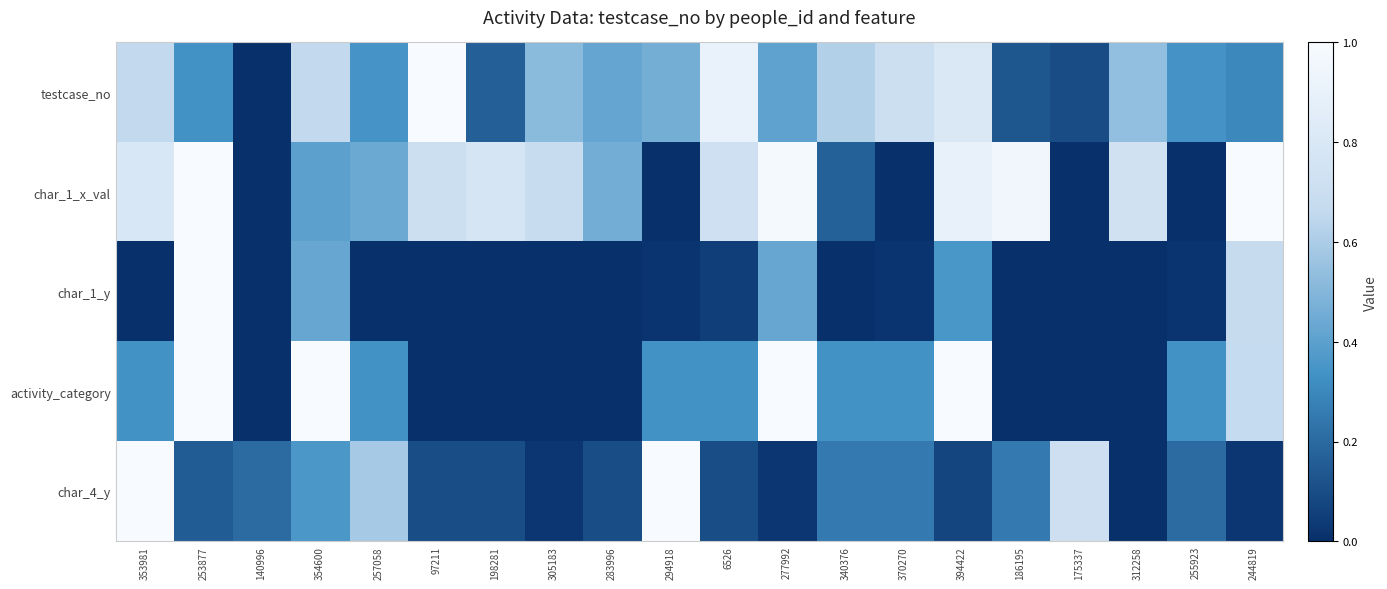

Reading left to right, list all the values displayed in this chart.

testcase_no: 353981=0.7	253877=0.3	140996=0.0	354600=0.7	257058=0.3	97211=1.0	198281=0.2	305183=0.5	283996=0.4	294918=0.5	6526=0.9	277992=0.4	340376=0.6	370270=0.7	394422=0.8	186195=0.1	175337=0.1	312258=0.5	255923=0.3	244819=0.3
char_1_x_val: 353981=0.8	253877=1.0	140996=0.0	354600=0.4	257058=0.4	97211=0.7	198281=0.8	305183=0.7	283996=0.5	294918=0.0	6526=0.7	277992=1.0	340376=0.2	370270=0.0	394422=0.9	186195=0.9	175337=0.0	312258=0.7	255923=0.0	244819=1.0
char_1_y: 353981=0.0	253877=1.0	140996=0.0	354600=0.4	257058=0.0	97211=0.0	198281=0.0	305183=0.0	283996=0.0	294918=0.0	6526=0.1	277992=0.4	340376=0.0	370270=0.0	394422=0.4	186195=0.0	175337=0.0	312258=0.0	255923=0.0	244819=0.7
activity_category: 353981=0.3	253877=1.0	140996=0.0	354600=1.0	257058=0.3	97211=0.0	198281=0.0	305183=0.0	283996=0.0	294918=0.3	6526=0.3	277992=1.0	340376=0.3	370270=0.3	394422=1.0	186195=0.0	175337=0.0	312258=0.0	255923=0.3	244819=0.7
char_4_y: 353981=1.0	253877=0.2	140996=0.2	354600=0.4	257058=0.6	97211=0.1	198281=0.1	305183=0.0	283996=0.1	294918=1.0	6526=0.1	277992=0.0	340376=0.3	370270=0.3	394422=0.1	186195=0.3	175337=0.7	312258=0.0	255923=0.2	244819=0.0